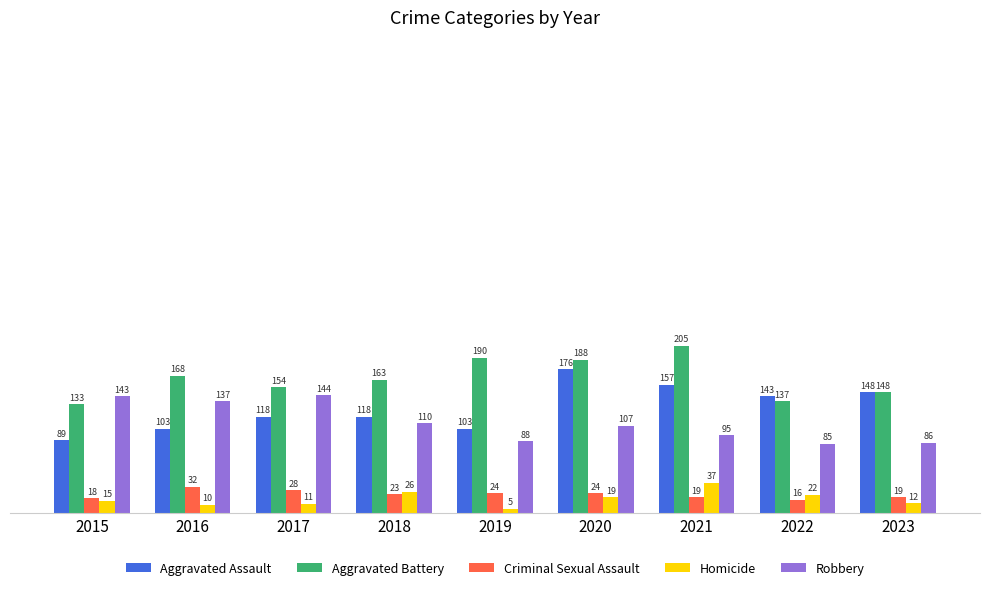

Which series has the largest total across all categories?

Aggravated Battery